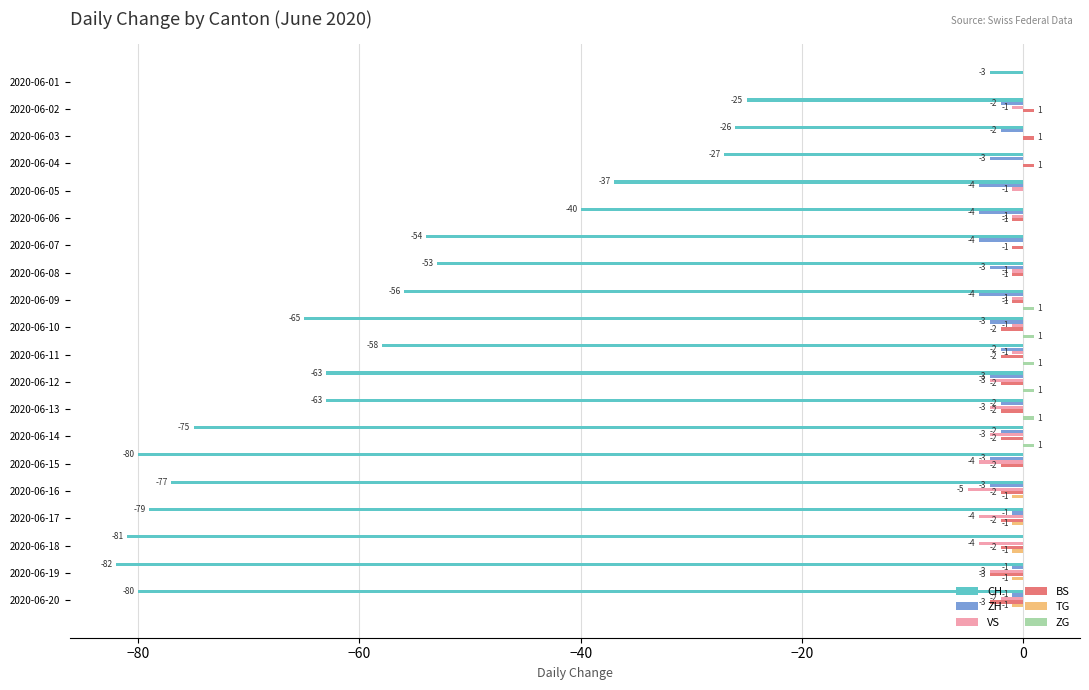

At which category is the sum across all series the highest?

2020-06-01